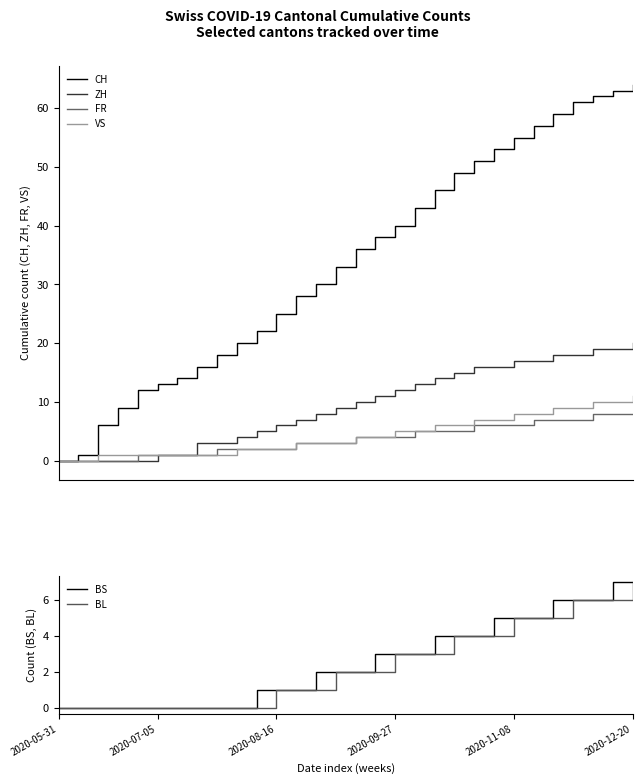

Does the chart have visible grid lines?

No